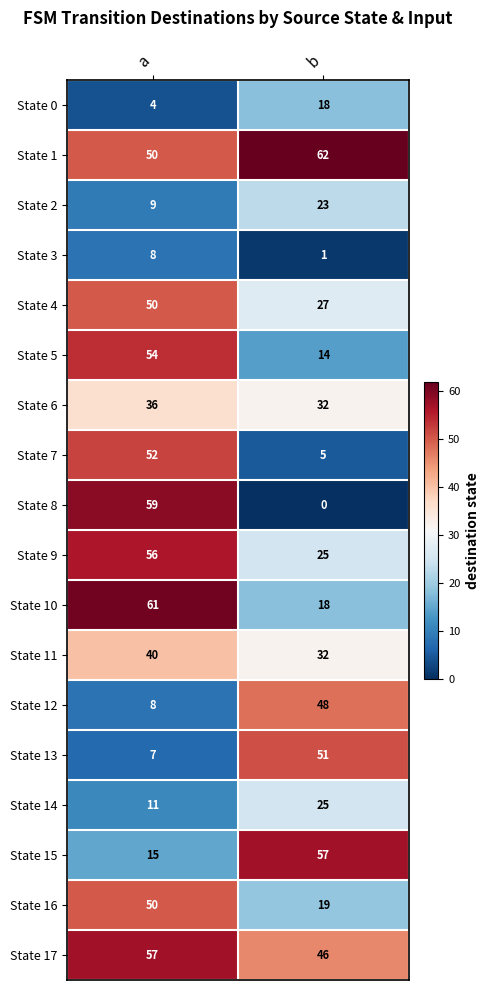

What is the sum of all State 16 values?

69